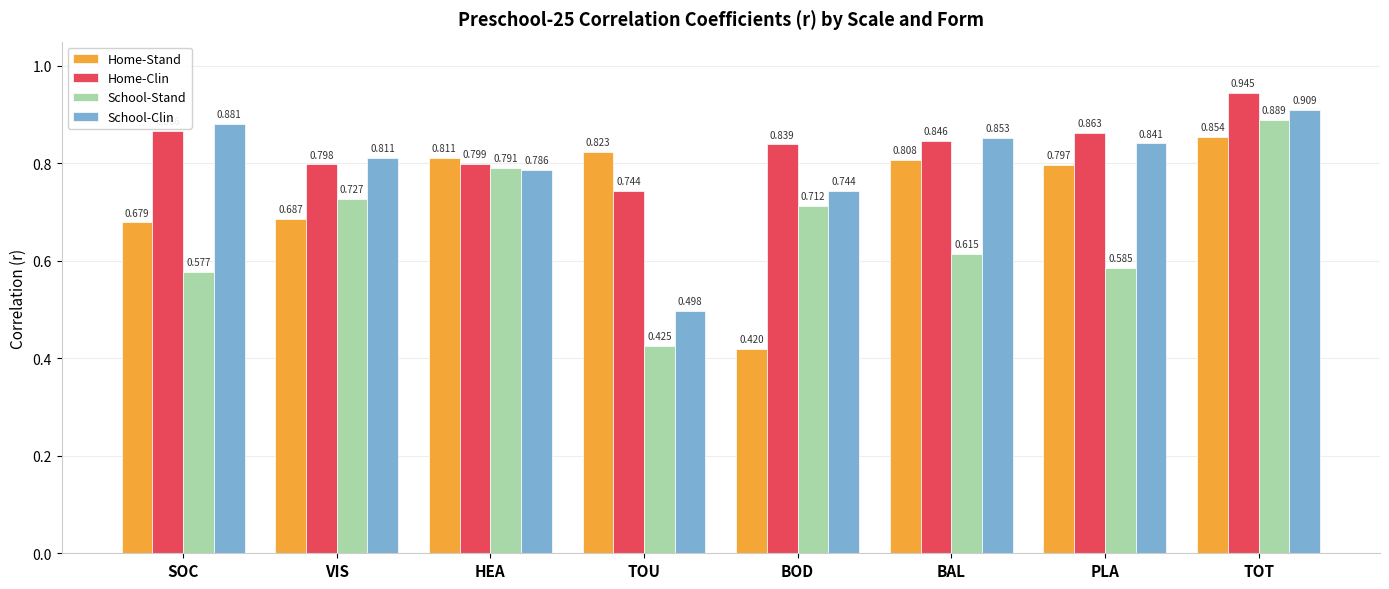

Count the number of data series in this chart.

4